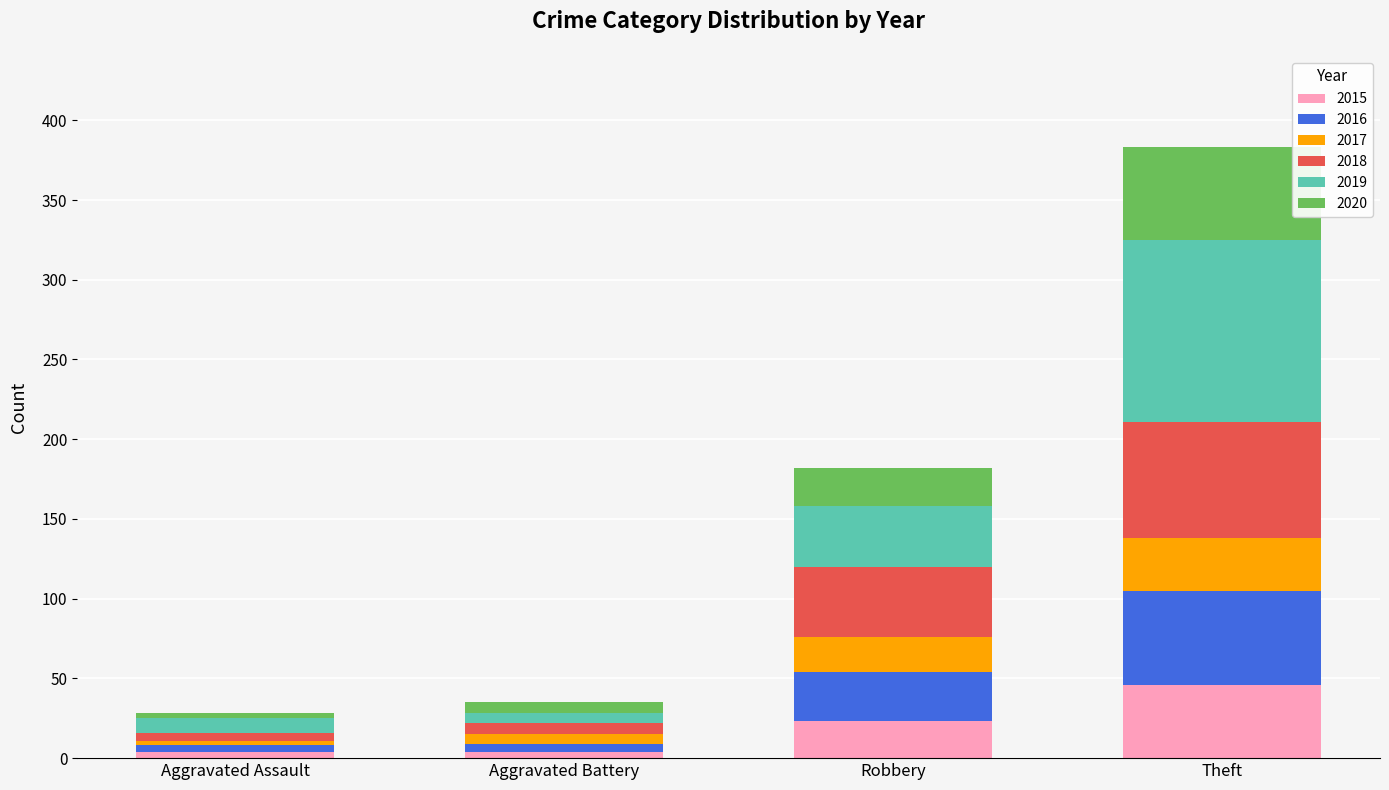

What is the highest value of the 2015 series?

46